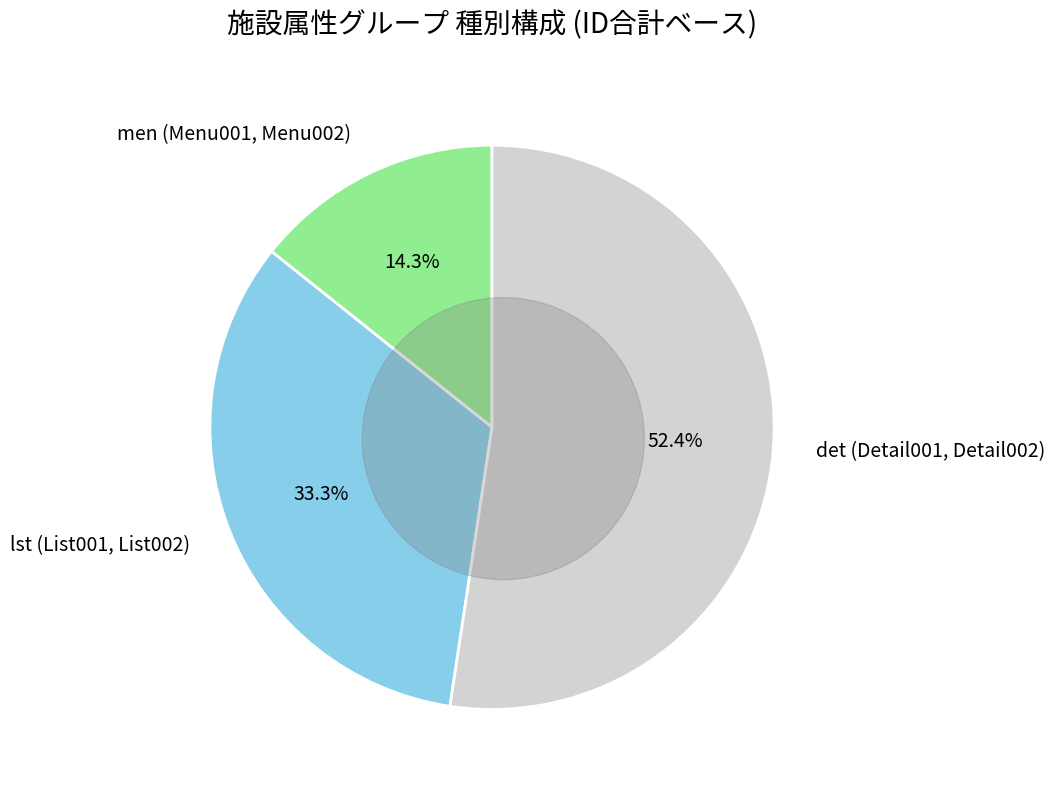

Which has a higher value, List001 or List002?

List002